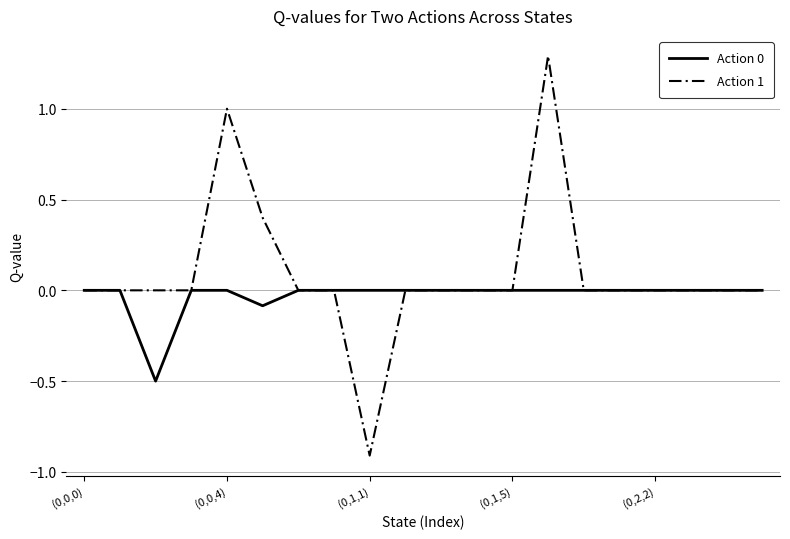

How many series are shown in this chart?

2